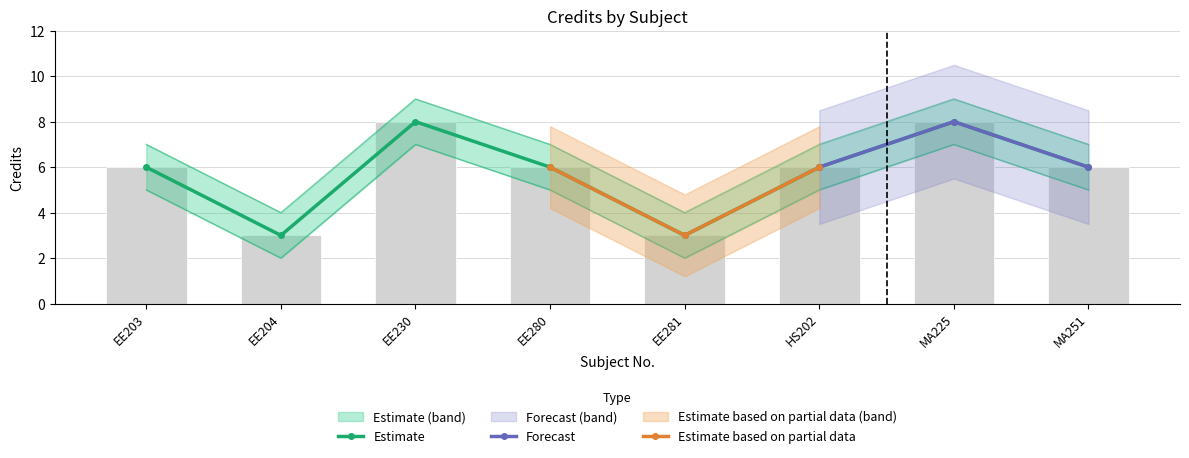

Which category has the highest value in the Credit_lower series?

EE230